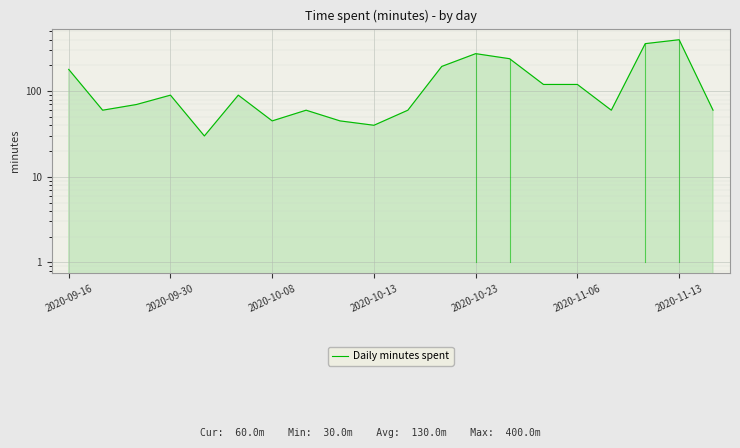

True or false: there are more than 0 points higher than both neighbors.

True